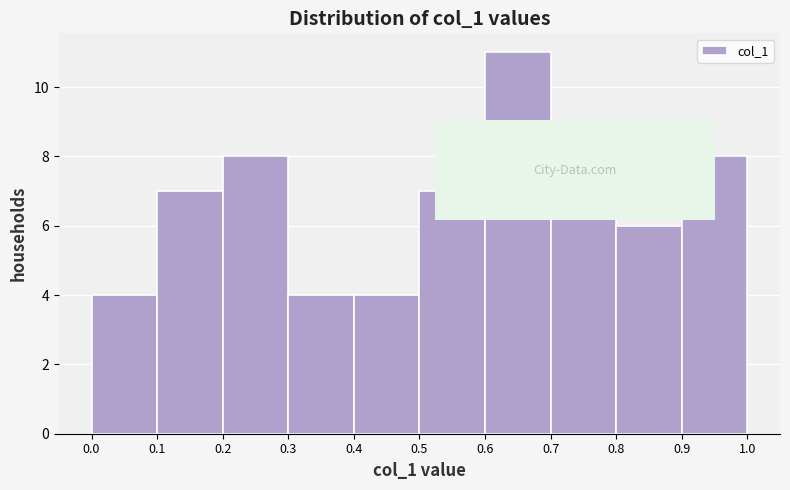

Reading left to right, transcribe this chart: for each bar, give the range it covers on the x-axis and its height. The values are not printed on the chart, so give them approximately, as read against the axis.

0.0 to 0.1: 4
0.1 to 0.2: 7
0.2 to 0.3: 8
0.3 to 0.4: 4
0.4 to 0.5: 4
0.5 to 0.6: 7
0.6 to 0.7: 11
0.7 to 0.8: 8
0.8 to 0.9: 6
0.9 to 1.0: 8